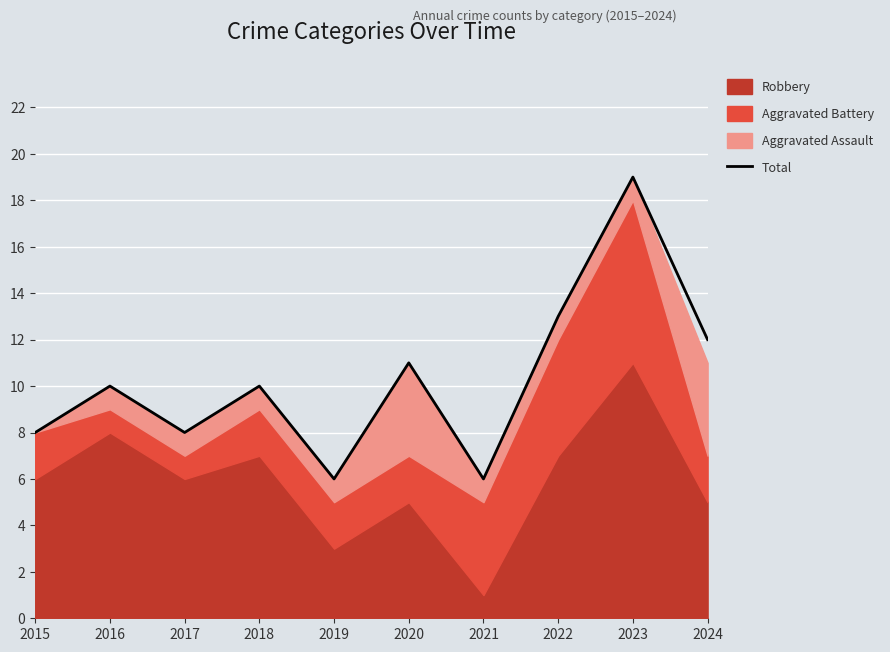

At which category does the data reach its first local peak?

2016